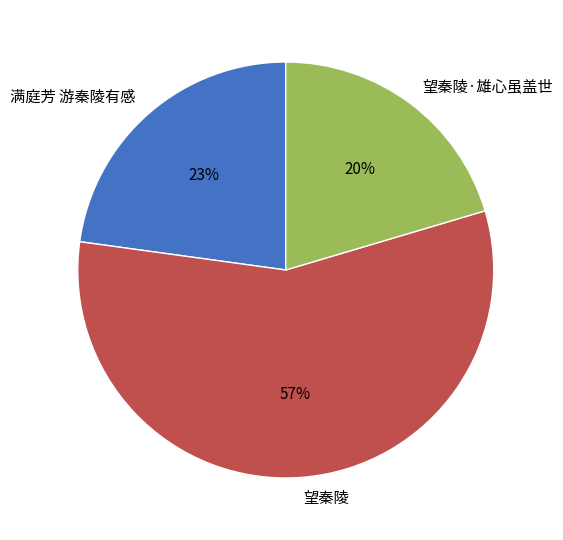

Which category has the biggest portion of the pie?

望秦陵